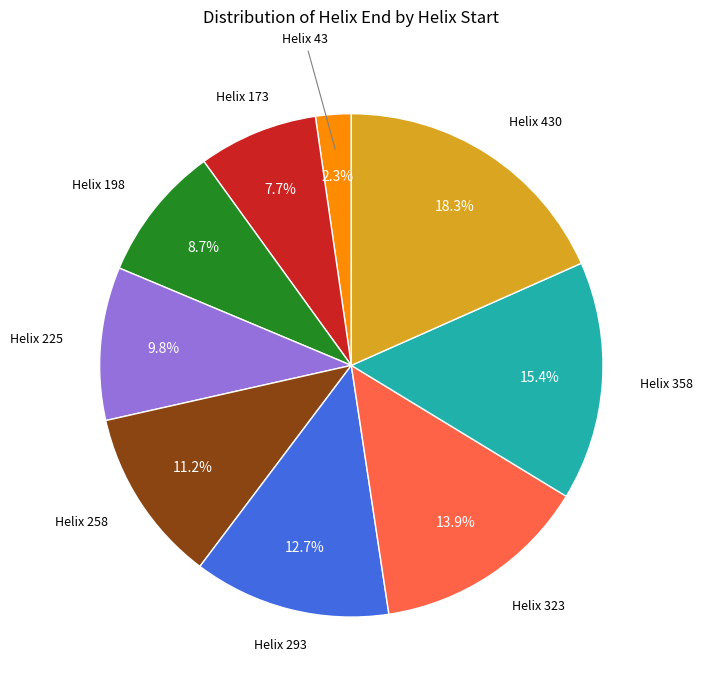

How many segments does this pie chart have?

9